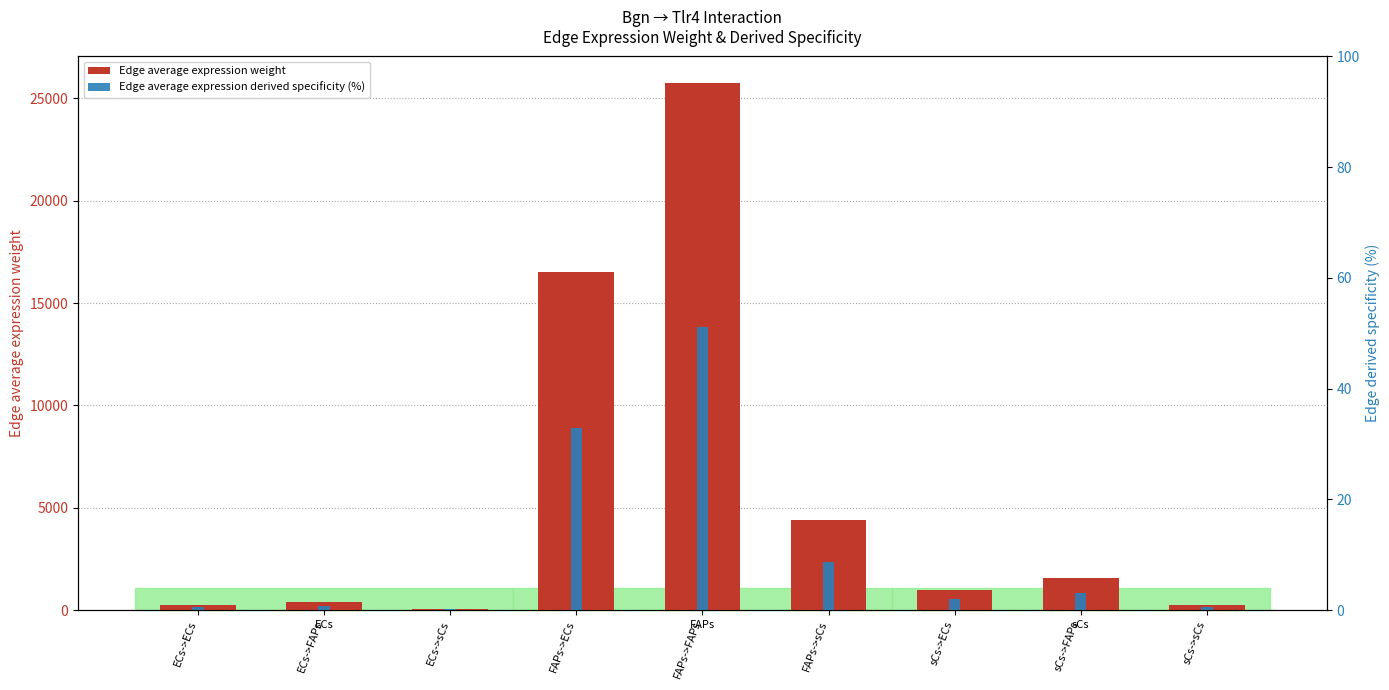

Which series has the largest range (max minus min)?

Edge average expression weight